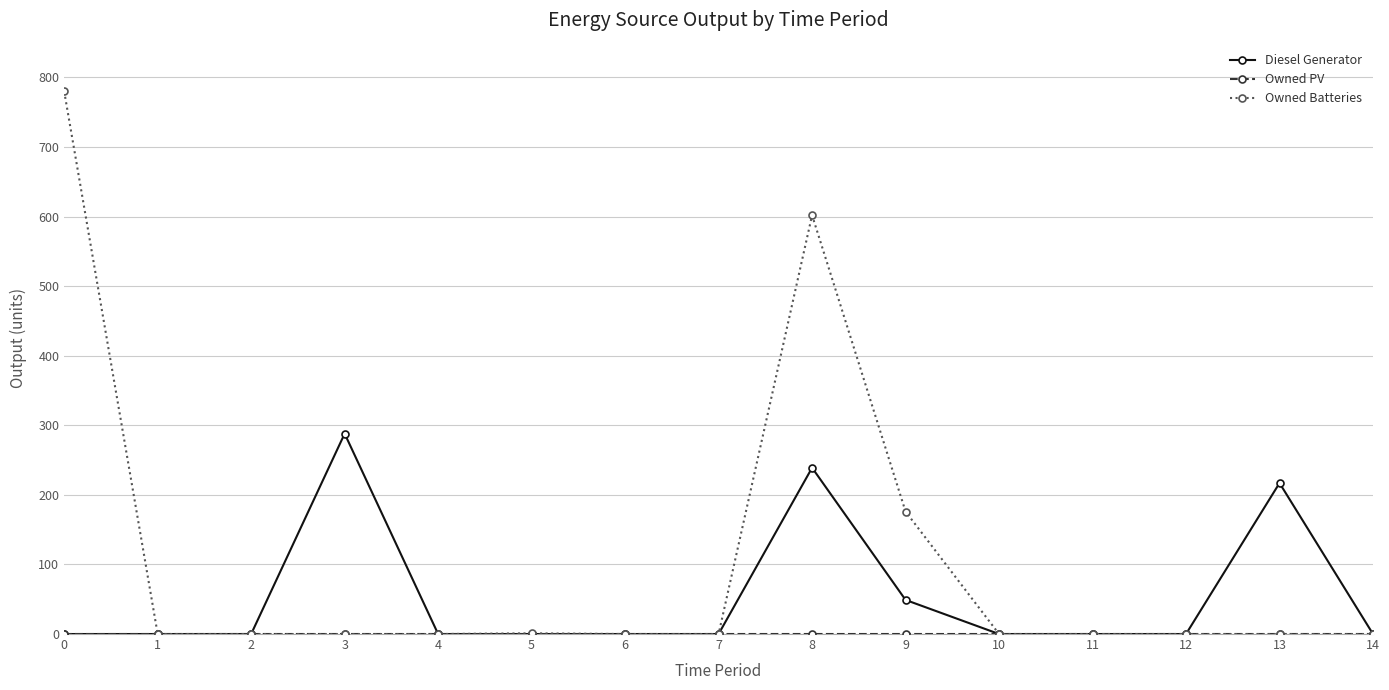

What is the maximum value for Diesel Generator?

288